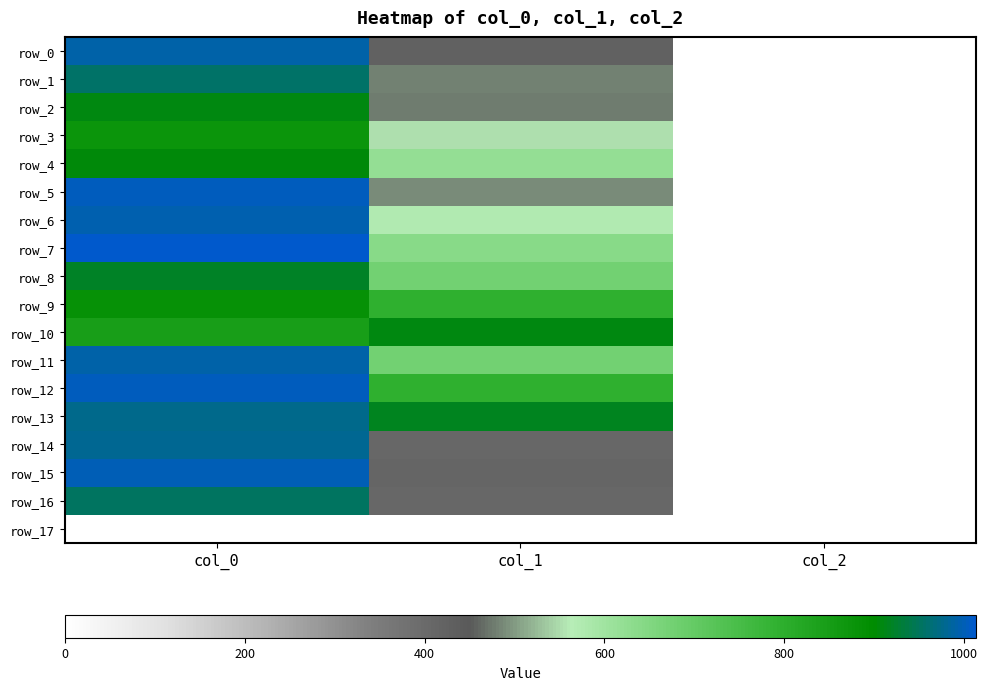

True or false: row_10 has a value of 496.4 at col_0.

False